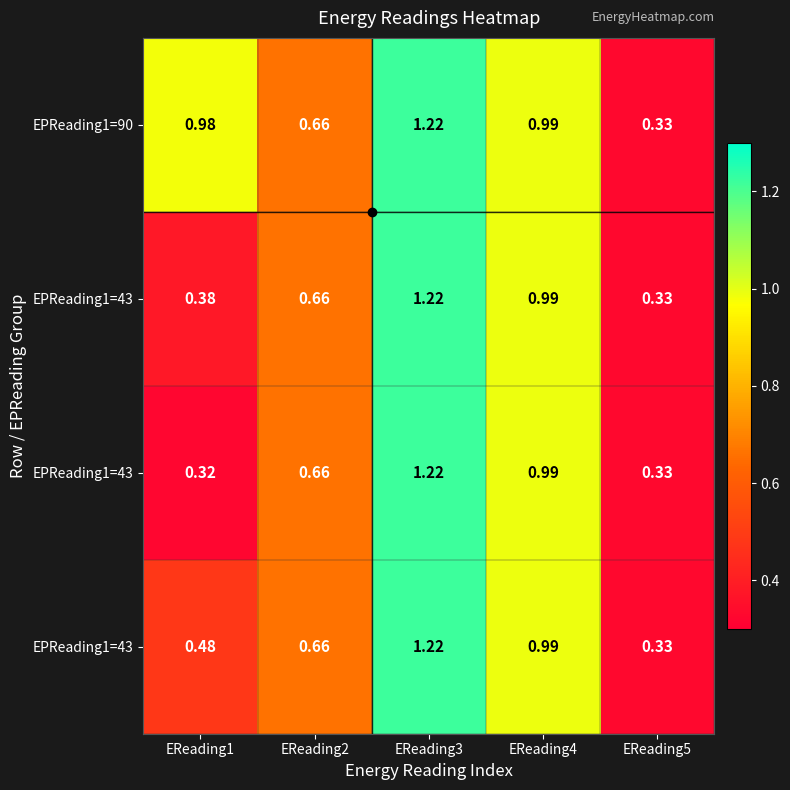

At how many categories does at least one series exceed 1?

1